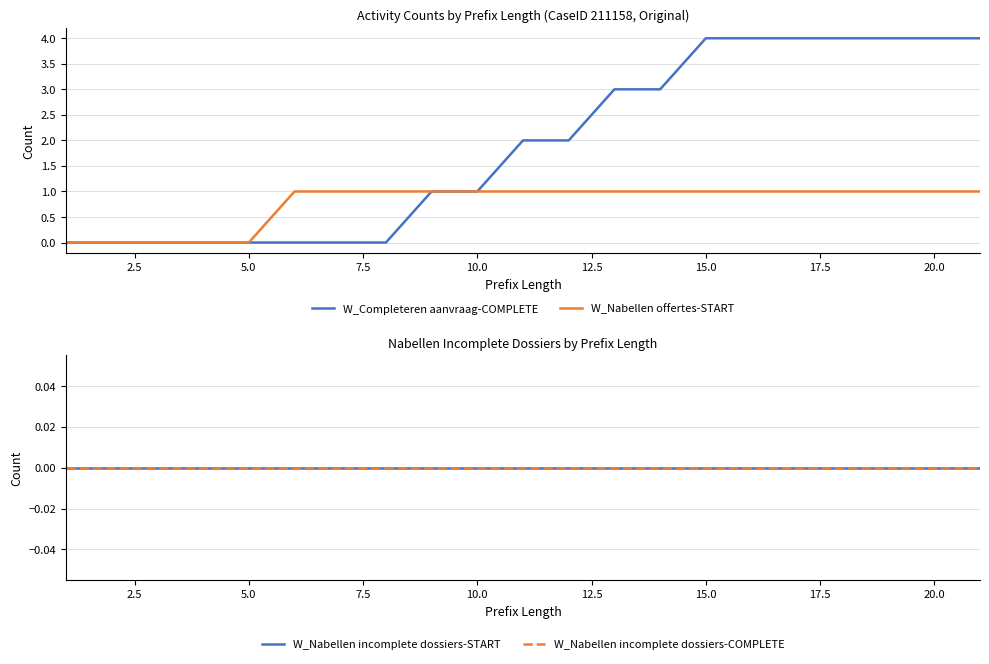

Is the value of W_Nabellen incomplete dossiers-START at 17 greater than the value of W_Completeren aanvraag-COMPLETE at 19?

No